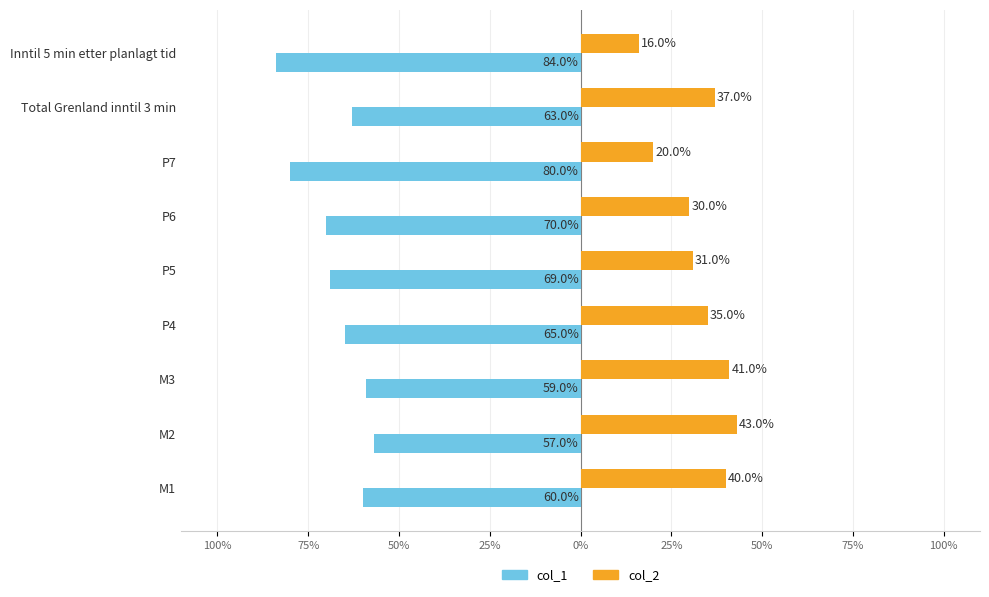

What are all the series names shown in the legend?

col_1, col_2